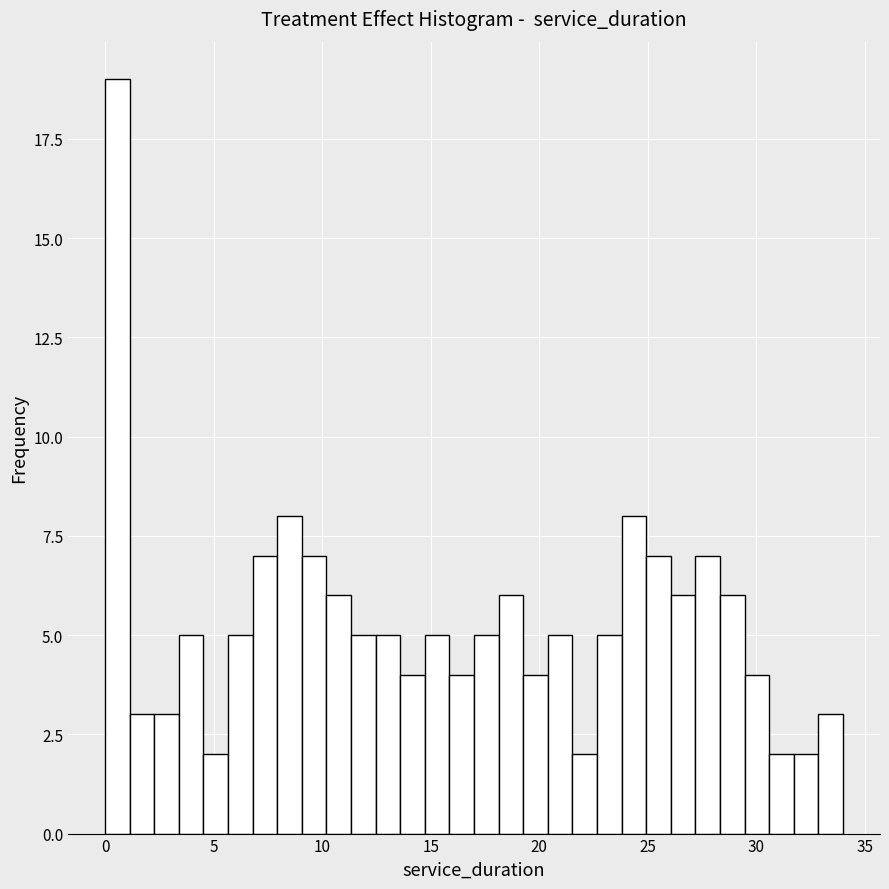

Read against the x-axis, roughly where is the centre of the tallest bar?

0.5